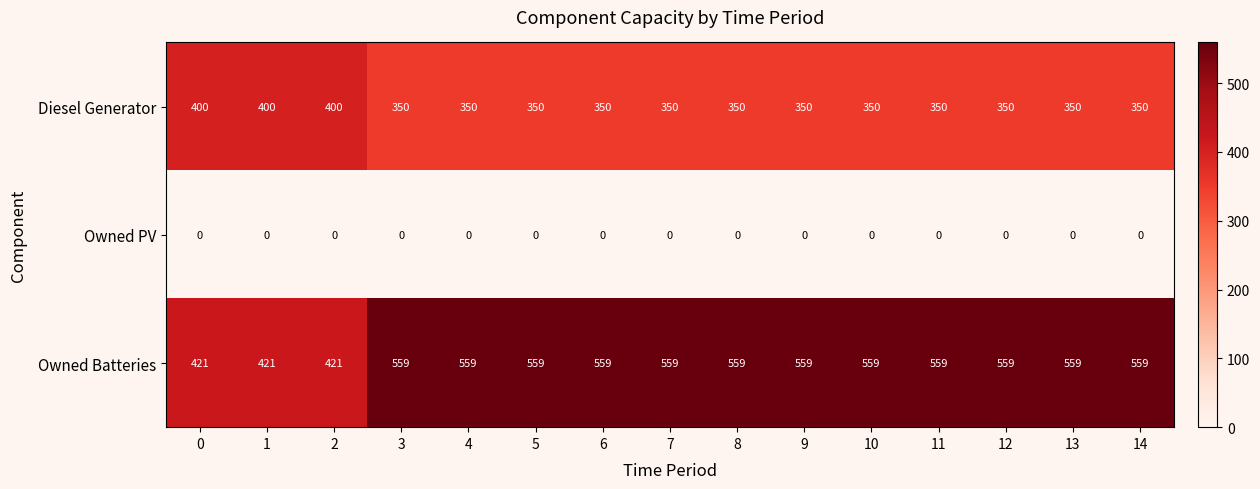

What is the difference between the maximum and minimum values in the Diesel Generator series?

50